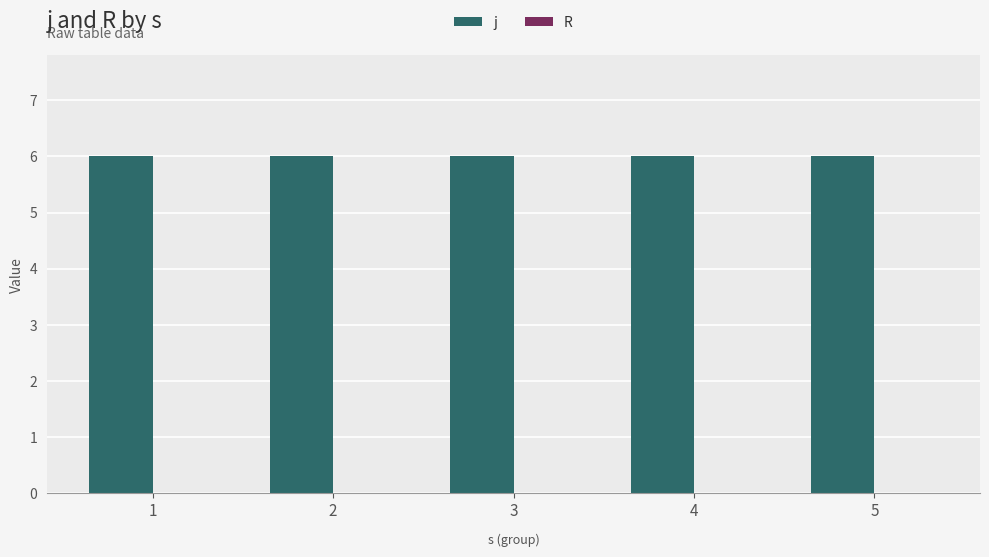

Rank the series by their average value, from highest to lowest.

j, R